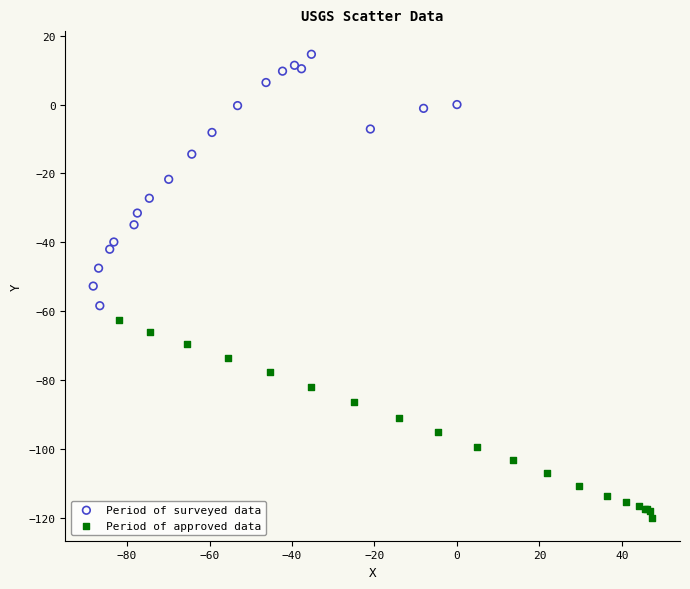

Which series contains the lowest Y value?

Period of approved data